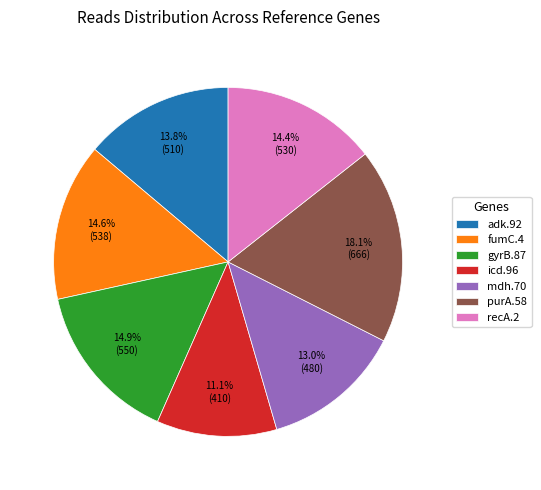

What percentage is NOT represented by recA.2?

85.6%